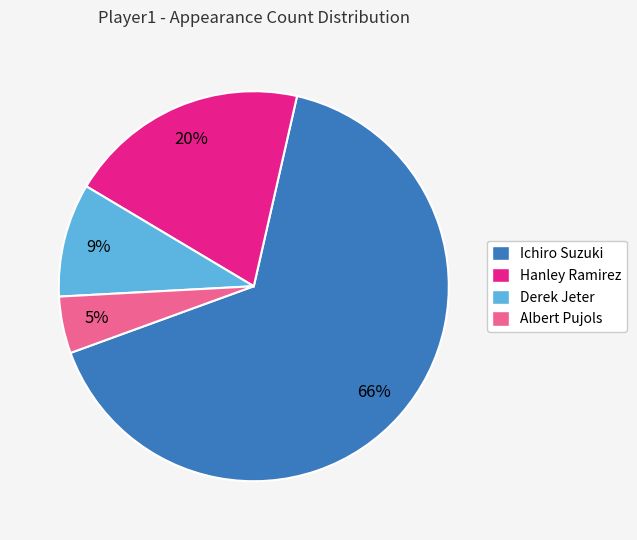

What percentage is the Ichiro Suzuki slice, to the nearest percent?

66%